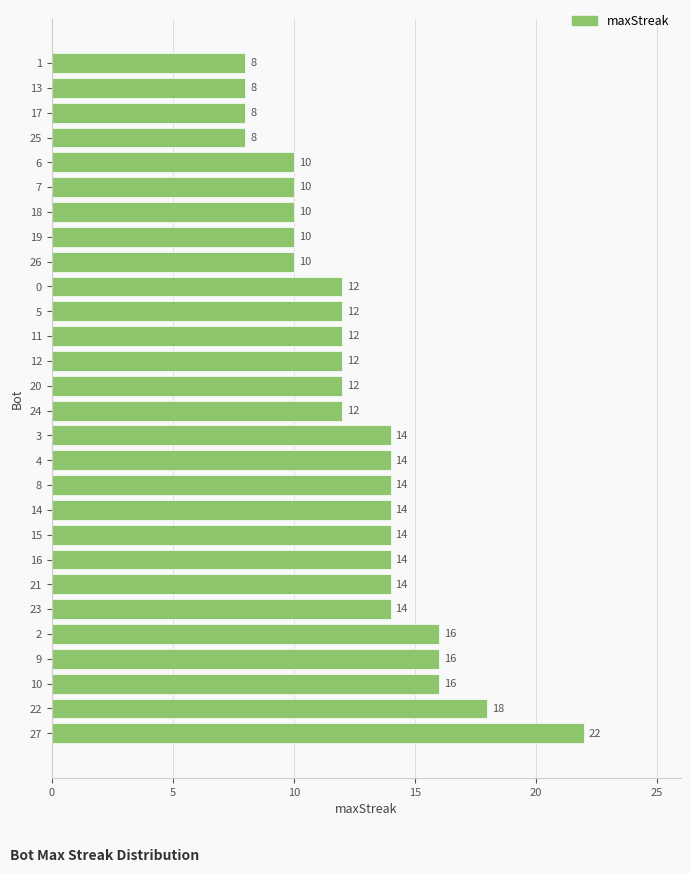

Reading bottom to top, what are all the values shown in this chart?

27=22	22=18	10=16	9=16	2=16	23=14	21=14	16=14	15=14	14=14	8=14	4=14	3=14	24=12	20=12	12=12	11=12	5=12	0=12	26=10	19=10	18=10	7=10	6=10	25=8	17=8	13=8	1=8